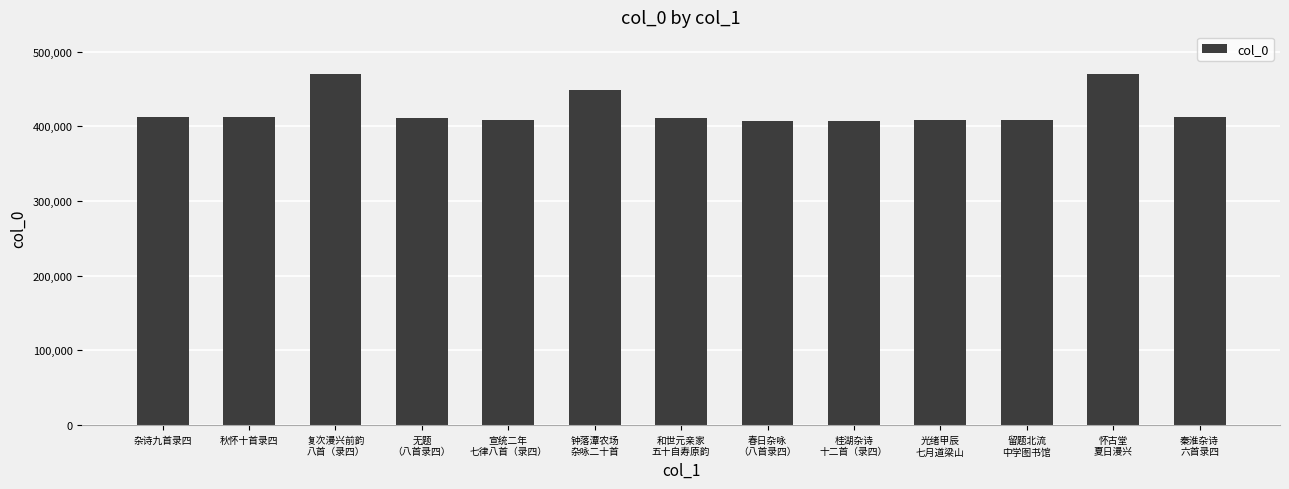

How many data points are less than 411504?

6